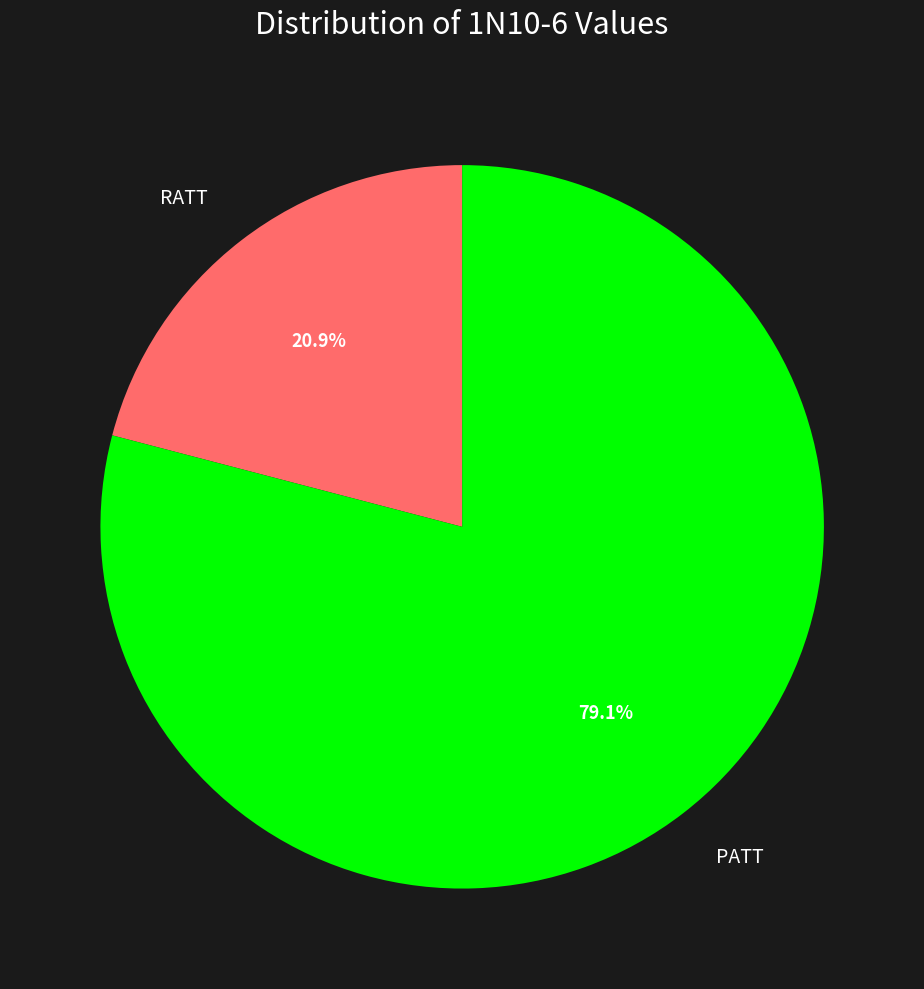

How many slices are in this pie chart?

2